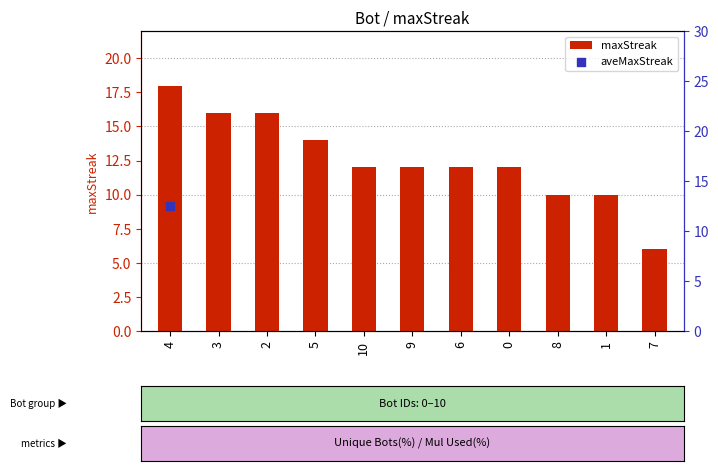

Which has a higher value, 1 or 4?

4